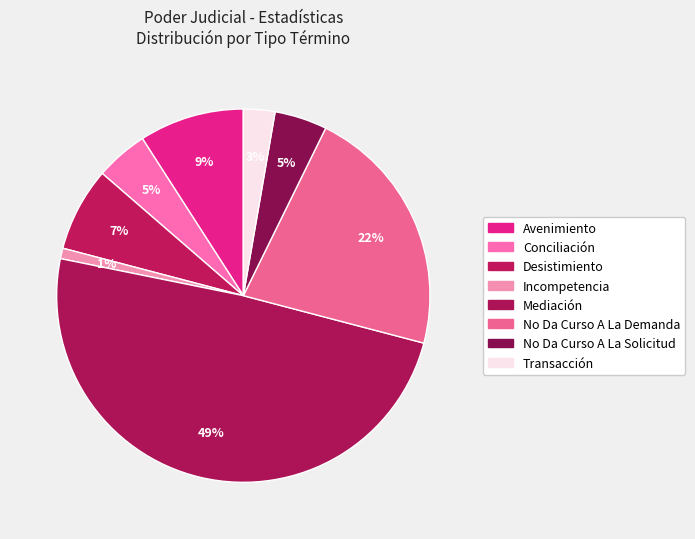

Which has a higher value, Mediación or Desistimiento?

Mediación